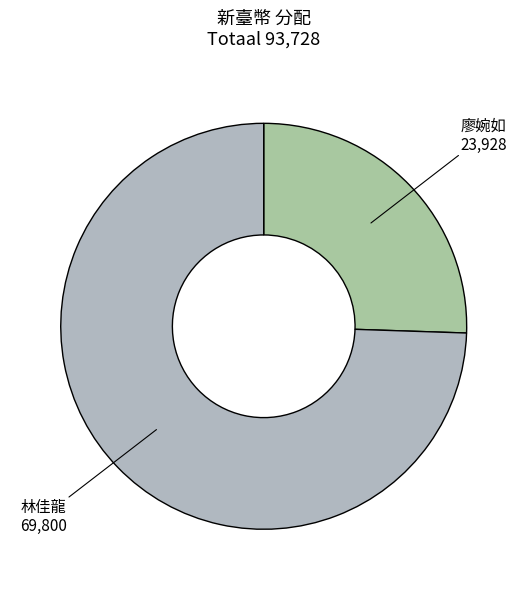

How many segments does this pie chart have?

2